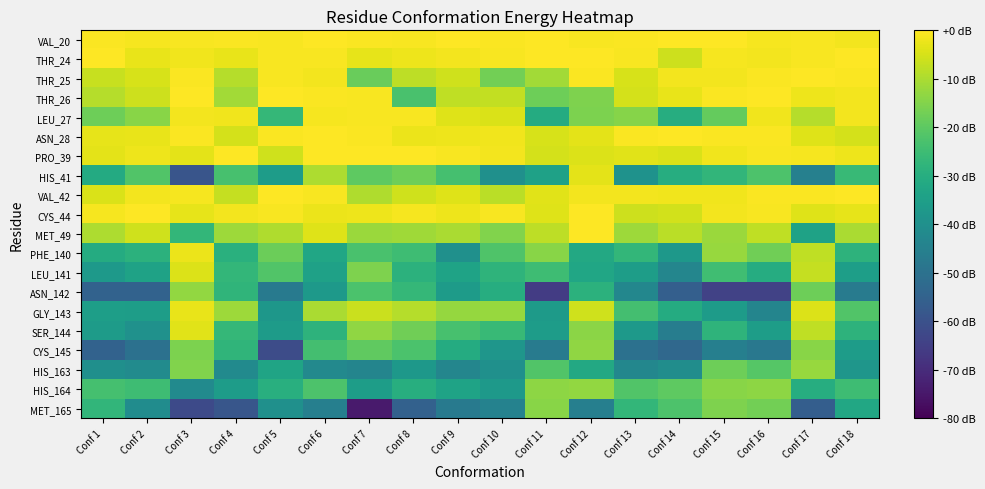

Reading left to right, list all the values displayed in this chart.

VAL_20: Conf 1=-0.0	Conf 2=-0.0	Conf 3=-0.0	Conf 4=-0.0	Conf 5=-0.0	Conf 6=-0.0	Conf 7=-0.0	Conf 8=-0.0	Conf 9=-0.0	Conf 10=-0.0	Conf 11=-0.0	Conf 12=-0.0	Conf 13=-0.0	Conf 14=-0.0	Conf 15=-0.0	Conf 16=-0.0	Conf 17=-0.0	Conf 18=-0.0
THR_24: Conf 1=-0.0	Conf 2=-0.0	Conf 3=-0.0	Conf 4=-0.0	Conf 5=-0.0	Conf 6=-0.0	Conf 7=-0.0	Conf 8=-0.0	Conf 9=-0.0	Conf 10=-0.0	Conf 11=-0.0	Conf 12=-0.0	Conf 13=-0.0	Conf 14=-0.1	Conf 15=-0.0	Conf 16=-0.0	Conf 17=-0.0	Conf 18=-0.0
THR_25: Conf 1=-0.1	Conf 2=-0.1	Conf 3=-0.0	Conf 4=-0.1	Conf 5=-0.0	Conf 6=-0.0	Conf 7=-0.2	Conf 8=-0.1	Conf 9=-0.1	Conf 10=-0.2	Conf 11=-0.1	Conf 12=-0.0	Conf 13=-0.1	Conf 14=-0.0	Conf 15=-0.0	Conf 16=-0.0	Conf 17=-0.0	Conf 18=-0.0
THR_26: Conf 1=-0.1	Conf 2=-0.1	Conf 3=-0.0	Conf 4=-0.1	Conf 5=-0.0	Conf 6=-0.0	Conf 7=-0.0	Conf 8=-0.3	Conf 9=-0.1	Conf 10=-0.1	Conf 11=-0.2	Conf 12=-0.2	Conf 13=-0.1	Conf 14=-0.0	Conf 15=-0.0	Conf 16=-0.0	Conf 17=-0.0	Conf 18=-0.0
LEU_27: Conf 1=-0.2	Conf 2=-0.2	Conf 3=-0.0	Conf 4=-0.0	Conf 5=-0.3	Conf 6=-0.0	Conf 7=-0.0	Conf 8=-0.0	Conf 9=-0.0	Conf 10=-0.1	Conf 11=-0.4	Conf 12=-0.2	Conf 13=-0.2	Conf 14=-0.4	Conf 15=-0.2	Conf 16=-0.0	Conf 17=-0.1	Conf 18=-0.0
ASN_28: Conf 1=-0.0	Conf 2=-0.0	Conf 3=-0.0	Conf 4=-0.1	Conf 5=-0.0	Conf 6=-0.0	Conf 7=-0.0	Conf 8=-0.0	Conf 9=-0.0	Conf 10=-0.0	Conf 11=-0.1	Conf 12=-0.0	Conf 13=-0.0	Conf 14=-0.0	Conf 15=-0.0	Conf 16=-0.0	Conf 17=-0.0	Conf 18=-0.1
PRO_39: Conf 1=-0.0	Conf 2=-0.0	Conf 3=-0.0	Conf 4=-0.0	Conf 5=-0.1	Conf 6=-0.0	Conf 7=-0.0	Conf 8=-0.0	Conf 9=-0.0	Conf 10=-0.0	Conf 11=-0.1	Conf 12=-0.1	Conf 13=-0.0	Conf 14=-0.1	Conf 15=-0.0	Conf 16=-0.0	Conf 17=-0.0	Conf 18=-0.0
HIS_41: Conf 1=-0.4	Conf 2=-0.3	Conf 3=-0.7	Conf 4=-0.3	Conf 5=-0.4	Conf 6=-0.1	Conf 7=-0.2	Conf 8=-0.2	Conf 9=-0.3	Conf 10=-0.5	Conf 11=-0.4	Conf 12=-0.0	Conf 13=-0.5	Conf 14=-0.4	Conf 15=-0.3	Conf 16=-0.3	Conf 17=-0.6	Conf 18=-0.3
VAL_42: Conf 1=-0.1	Conf 2=-0.0	Conf 3=-0.0	Conf 4=-0.1	Conf 5=-0.0	Conf 6=-0.0	Conf 7=-0.1	Conf 8=-0.1	Conf 9=-0.0	Conf 10=-0.1	Conf 11=-0.0	Conf 12=-0.0	Conf 13=-0.0	Conf 14=-0.0	Conf 15=-0.0	Conf 16=-0.0	Conf 17=-0.0	Conf 18=-0.0
CYS_44: Conf 1=-0.0	Conf 2=-0.0	Conf 3=-0.0	Conf 4=-0.0	Conf 5=-0.0	Conf 6=-0.0	Conf 7=-0.0	Conf 8=-0.0	Conf 9=-0.0	Conf 10=-0.0	Conf 11=-0.0	Conf 12=-0.0	Conf 13=-0.1	Conf 14=-0.1	Conf 15=-0.0	Conf 16=-0.0	Conf 17=-0.0	Conf 18=-0.0
MET_49: Conf 1=-0.1	Conf 2=-0.1	Conf 3=-0.3	Conf 4=-0.1	Conf 5=-0.1	Conf 6=-0.0	Conf 7=-0.2	Conf 8=-0.1	Conf 9=-0.1	Conf 10=-0.2	Conf 11=-0.1	Conf 12=-0.0	Conf 13=-0.1	Conf 14=-0.1	Conf 15=-0.1	Conf 16=-0.1	Conf 17=-0.4	Conf 18=-0.1
PHE_140: Conf 1=-0.4	Conf 2=-0.4	Conf 3=-0.0	Conf 4=-0.4	Conf 5=-0.2	Conf 6=-0.4	Conf 7=-0.3	Conf 8=-0.3	Conf 9=-0.5	Conf 10=-0.3	Conf 11=-0.2	Conf 12=-0.4	Conf 13=-0.3	Conf 14=-0.5	Conf 15=-0.2	Conf 16=-0.2	Conf 17=-0.1	Conf 18=-0.4
LEU_141: Conf 1=-0.5	Conf 2=-0.4	Conf 3=-0.1	Conf 4=-0.3	Conf 5=-0.3	Conf 6=-0.4	Conf 7=-0.2	Conf 8=-0.4	Conf 9=-0.4	Conf 10=-0.3	Conf 11=-0.3	Conf 12=-0.4	Conf 13=-0.4	Conf 14=-0.5	Conf 15=-0.3	Conf 16=-0.4	Conf 17=-0.1	Conf 18=-0.4
ASN_142: Conf 1=-0.7	Conf 2=-0.7	Conf 3=-0.2	Conf 4=-0.3	Conf 5=-0.6	Conf 6=-0.5	Conf 7=-0.3	Conf 8=-0.3	Conf 9=-0.4	Conf 10=-0.4	Conf 11=-0.8	Conf 12=-0.4	Conf 13=-0.5	Conf 14=-0.7	Conf 15=-0.8	Conf 16=-0.8	Conf 17=-0.2	Conf 18=-0.6
GLY_143: Conf 1=-0.4	Conf 2=-0.4	Conf 3=-0.0	Conf 4=-0.1	Conf 5=-0.5	Conf 6=-0.1	Conf 7=-0.1	Conf 8=-0.1	Conf 9=-0.2	Conf 10=-0.2	Conf 11=-0.5	Conf 12=-0.1	Conf 13=-0.3	Conf 14=-0.4	Conf 15=-0.5	Conf 16=-0.5	Conf 17=-0.1	Conf 18=-0.3
SER_144: Conf 1=-0.5	Conf 2=-0.5	Conf 3=-0.0	Conf 4=-0.3	Conf 5=-0.5	Conf 6=-0.4	Conf 7=-0.2	Conf 8=-0.2	Conf 9=-0.3	Conf 10=-0.3	Conf 11=-0.4	Conf 12=-0.2	Conf 13=-0.5	Conf 14=-0.6	Conf 15=-0.4	Conf 16=-0.4	Conf 17=-0.1	Conf 18=-0.4
CYS_145: Conf 1=-0.7	Conf 2=-0.6	Conf 3=-0.2	Conf 4=-0.3	Conf 5=-0.8	Conf 6=-0.3	Conf 7=-0.2	Conf 8=-0.3	Conf 9=-0.4	Conf 10=-0.5	Conf 11=-0.6	Conf 12=-0.2	Conf 13=-0.6	Conf 14=-0.7	Conf 15=-0.6	Conf 16=-0.6	Conf 17=-0.2	Conf 18=-0.4
HIS_163: Conf 1=-0.5	Conf 2=-0.5	Conf 3=-0.2	Conf 4=-0.5	Conf 5=-0.4	Conf 6=-0.5	Conf 7=-0.5	Conf 8=-0.5	Conf 9=-0.5	Conf 10=-0.5	Conf 11=-0.3	Conf 12=-0.4	Conf 13=-0.5	Conf 14=-0.5	Conf 15=-0.2	Conf 16=-0.3	Conf 17=-0.2	Conf 18=-0.5
HIS_164: Conf 1=-0.3	Conf 2=-0.3	Conf 3=-0.5	Conf 4=-0.4	Conf 5=-0.4	Conf 6=-0.3	Conf 7=-0.4	Conf 8=-0.4	Conf 9=-0.4	Conf 10=-0.5	Conf 11=-0.2	Conf 12=-0.2	Conf 13=-0.3	Conf 14=-0.2	Conf 15=-0.2	Conf 16=-0.2	Conf 17=-0.4	Conf 18=-0.3
MET_165: Conf 1=-0.3	Conf 2=-0.5	Conf 3=-0.8	Conf 4=-0.7	Conf 5=-0.5	Conf 6=-0.6	Conf 7=-0.9	Conf 8=-0.7	Conf 9=-0.6	Conf 10=-0.6	Conf 11=-0.2	Conf 12=-0.6	Conf 13=-0.3	Conf 14=-0.3	Conf 15=-0.2	Conf 16=-0.2	Conf 17=-0.7	Conf 18=-0.4